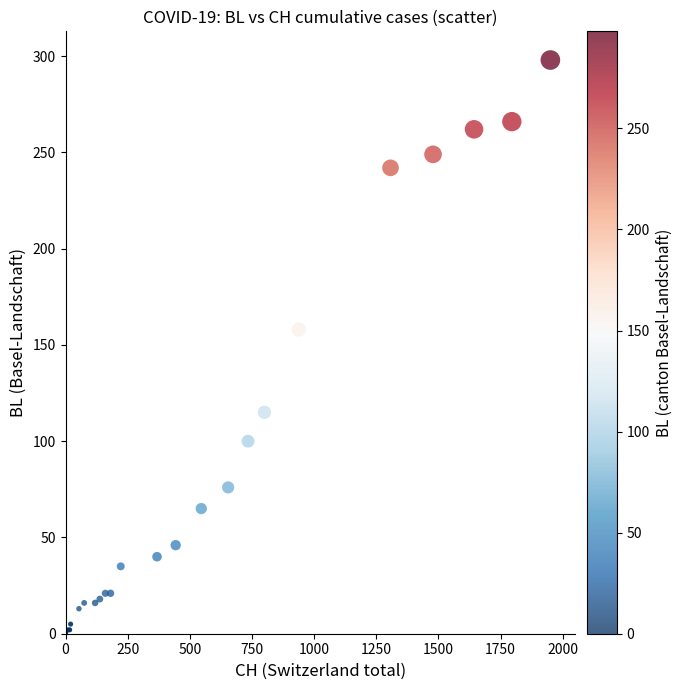

What Y value in the scatter plot is closest to 149?

158